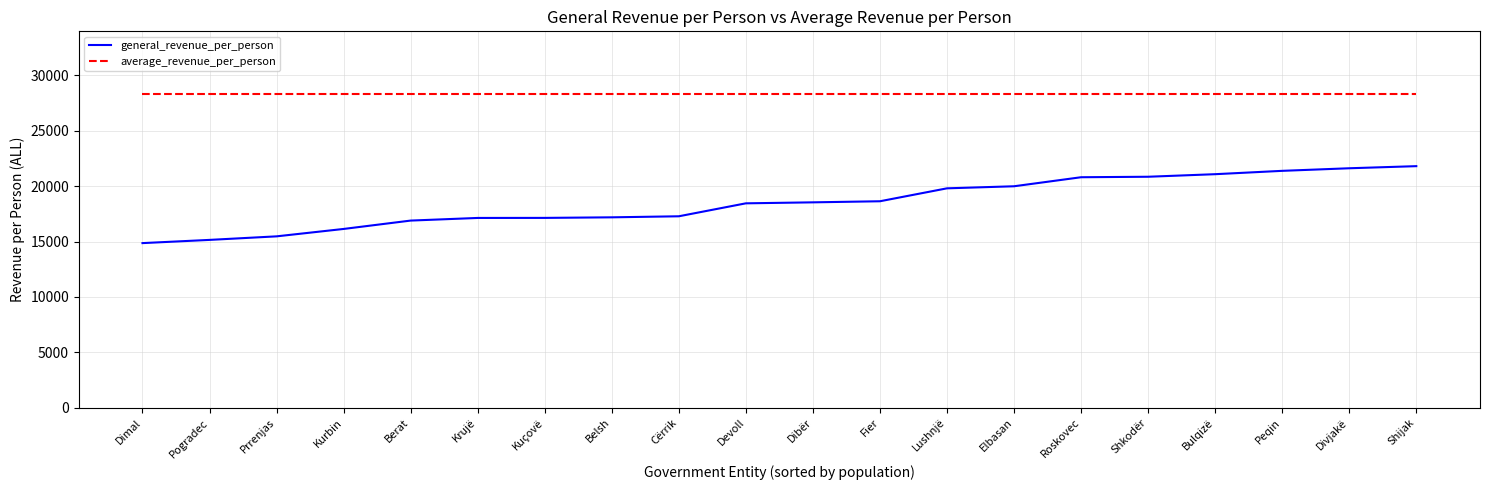

Rank the series by their average value, from lowest to highest.

general_revenue_per_person, average_revenue_per_person